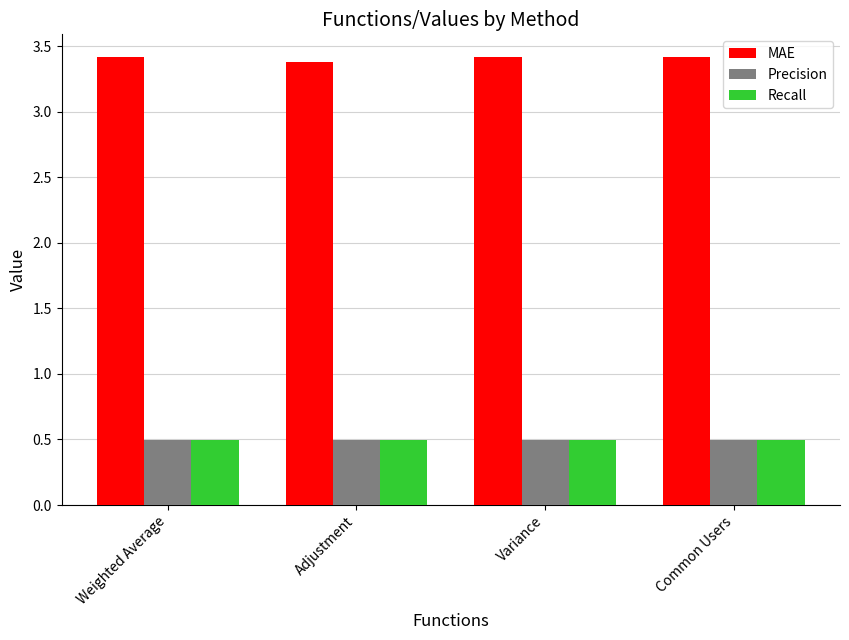

What are all the series names shown in the legend?

MAE, Precision, Recall